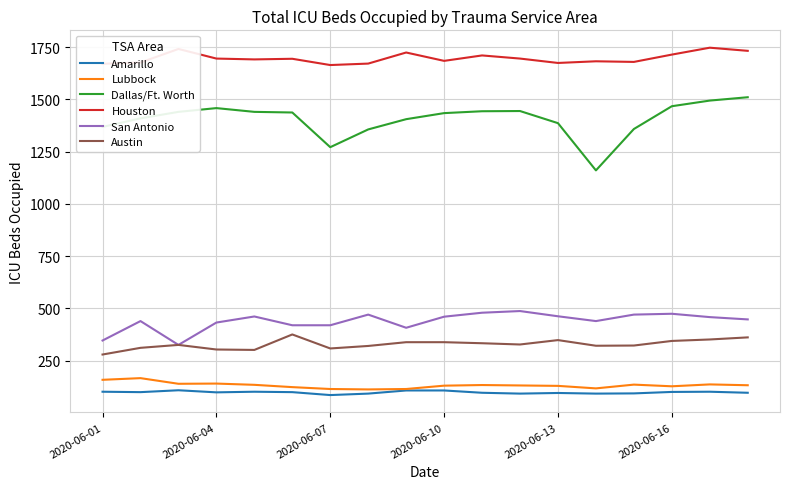

Which series has the largest total across all categories?

Houston